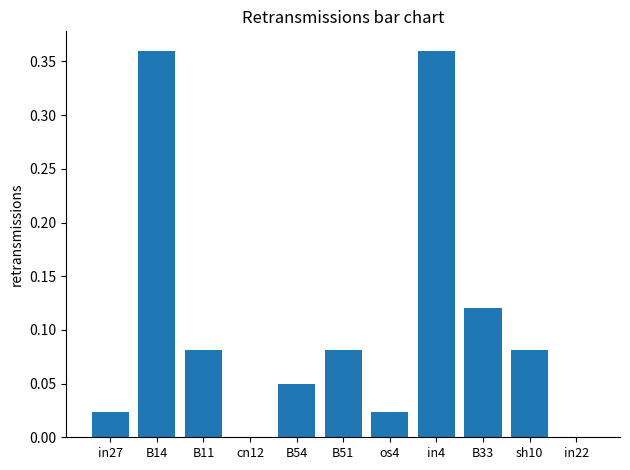

Which has a higher value, sh10 or in4?

in4